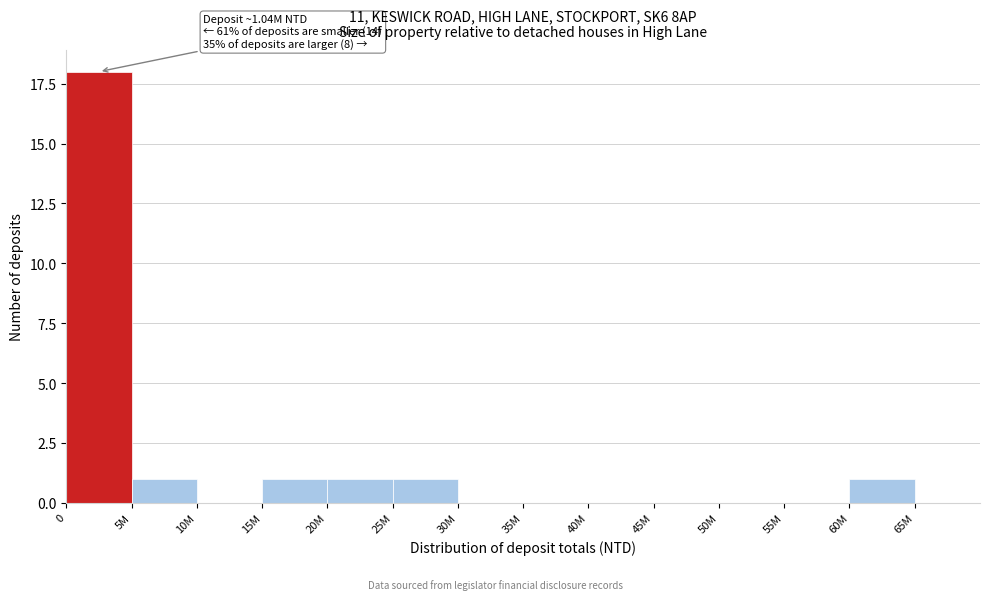

Reading right to left, what are all the values shown in this chart?

65M=0	60M=1	55M=0	50M=0	45M=0	40M=0	35M=0	30M=0	25M=1	20M=1	15M=1	10M=0	5M=1	0=18